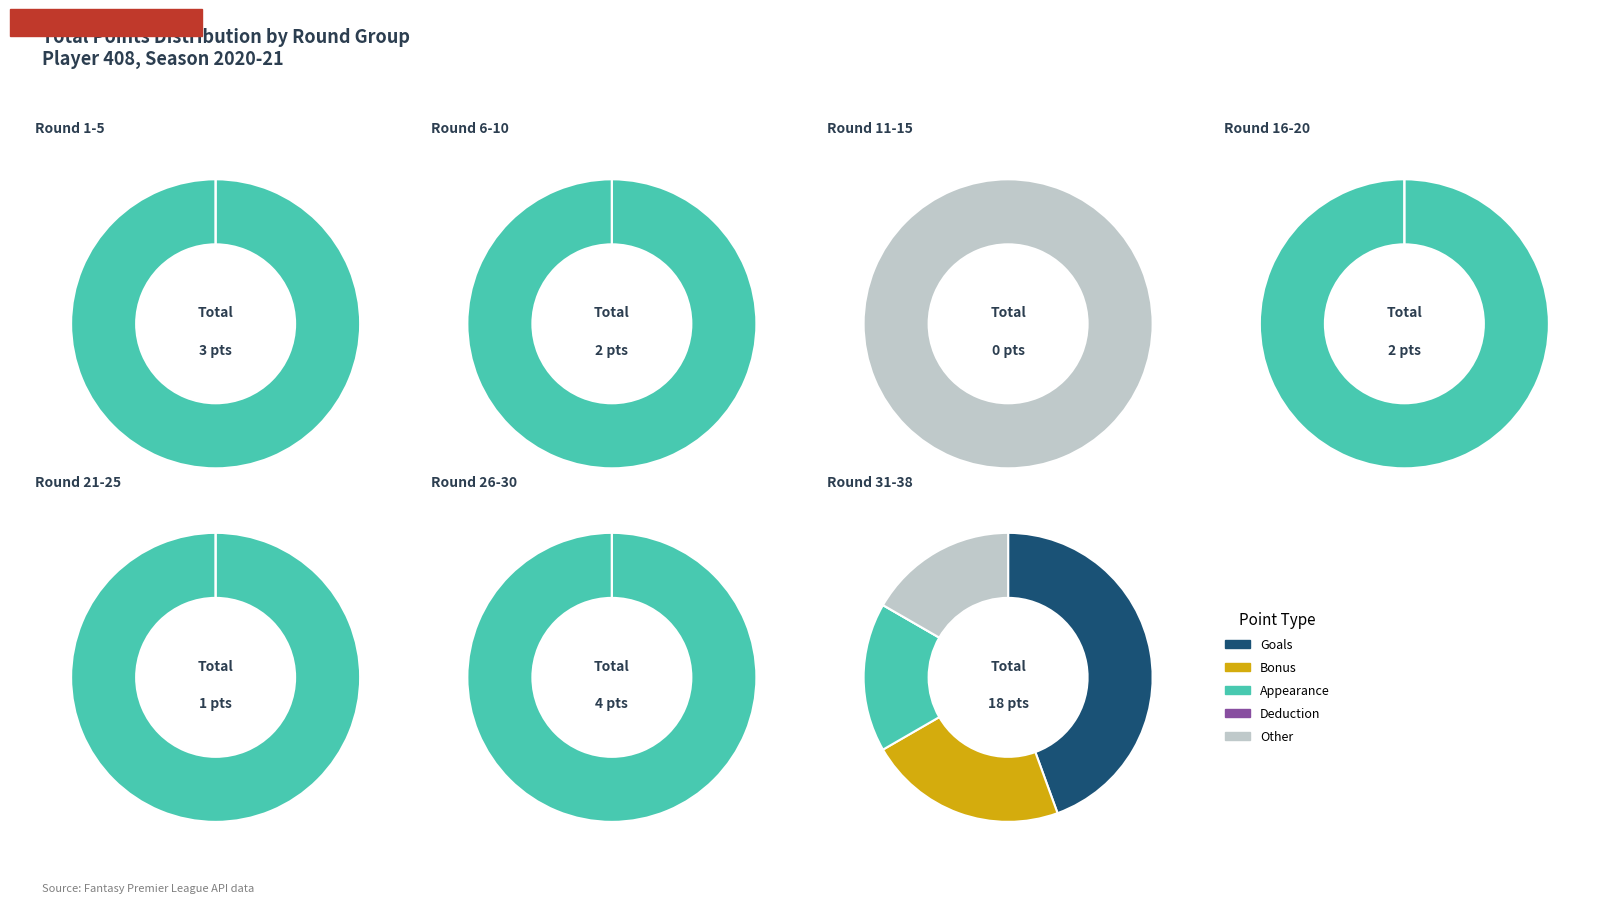

How many segments does this pie chart have?

10